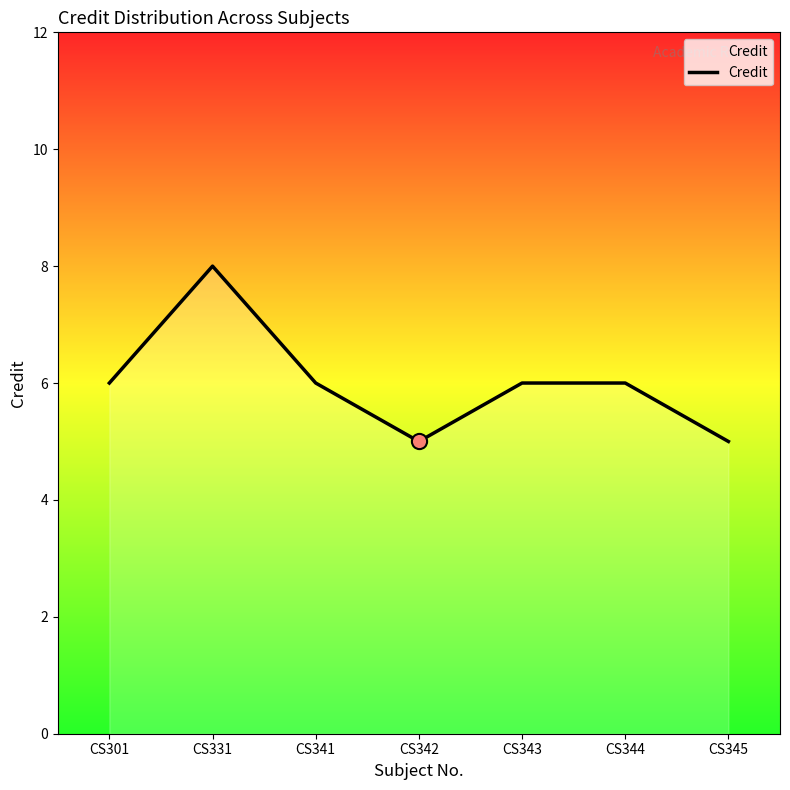

Between CS342 and CS344, which is larger?

CS344